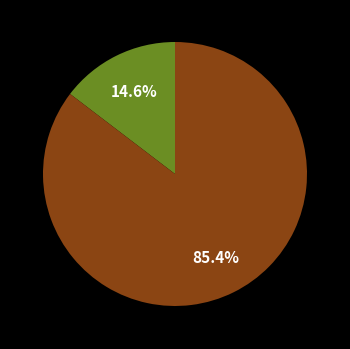

Is there a majority slice in this chart?

Yes